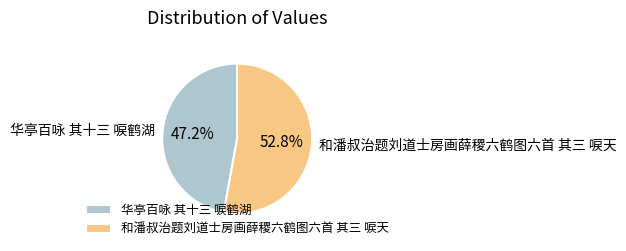

To the nearest percent, what percentage of the pie is 华亭百咏 其十三 唳鹤湖?

47%